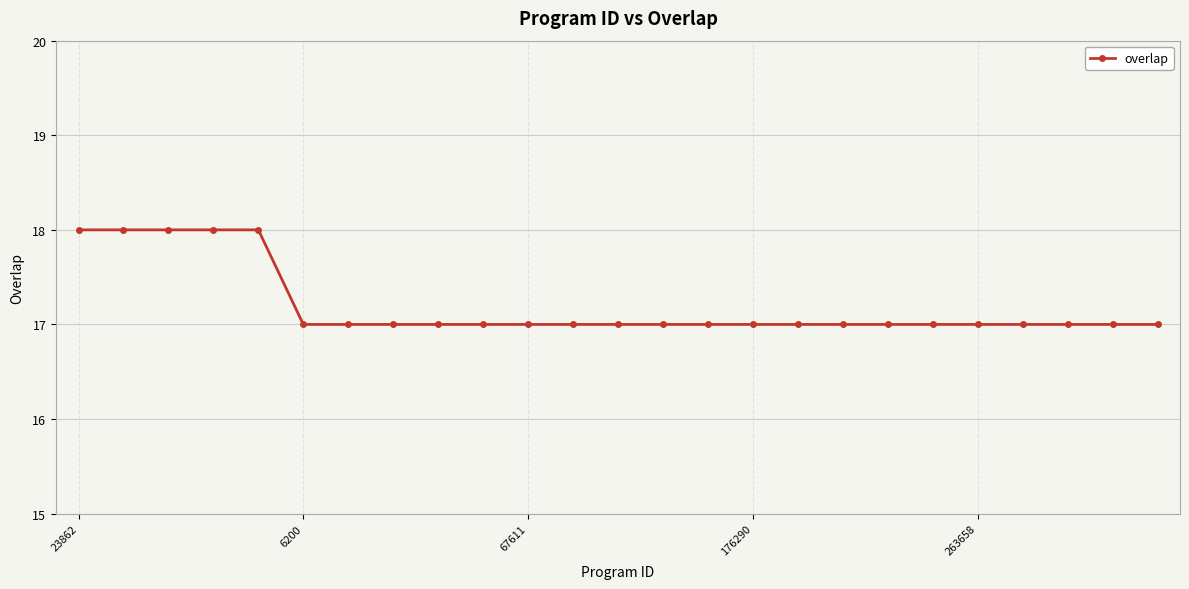

Reading left to right, transcribe all the data shown in this chart.

18	18	18	18	18	17	17	17	17	17	17	17	17	17	17	17	17	17	17	17	17	17	17	17	17